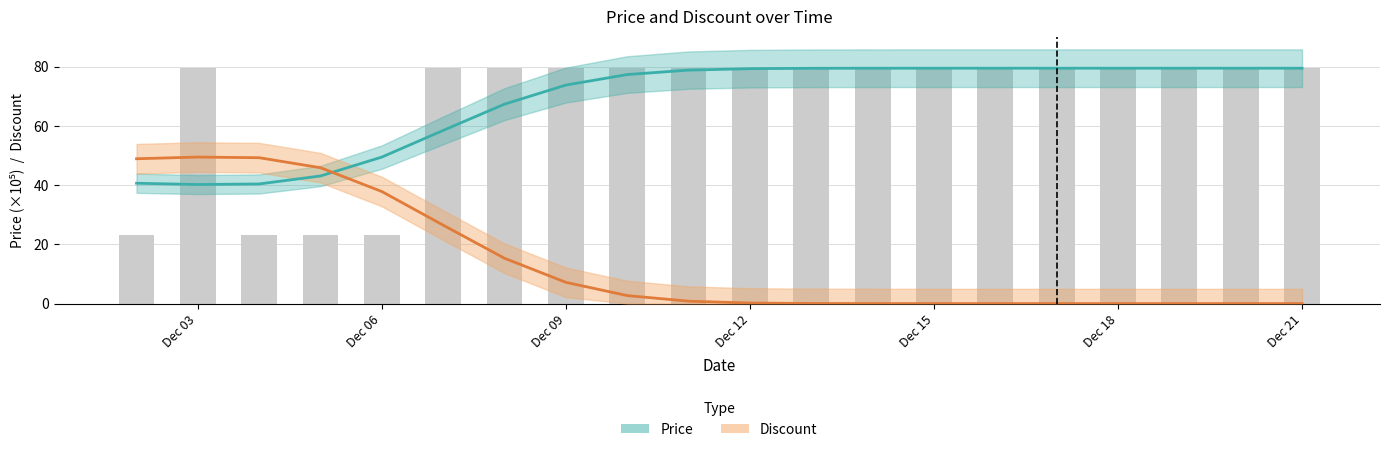

What is the highest value of the Discount (smoothed) series?

49.5